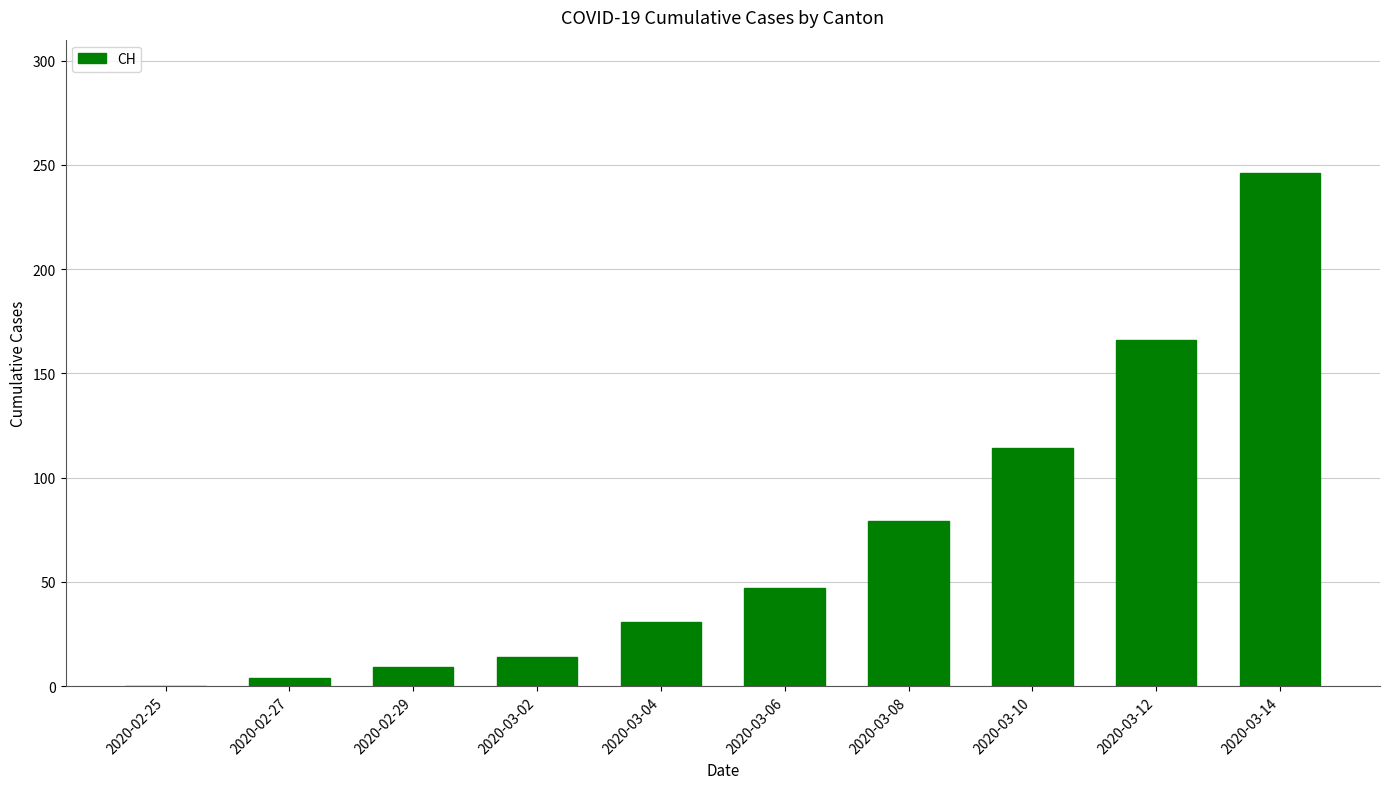

At which category does the chart reach its peak across all series?

2020-03-14